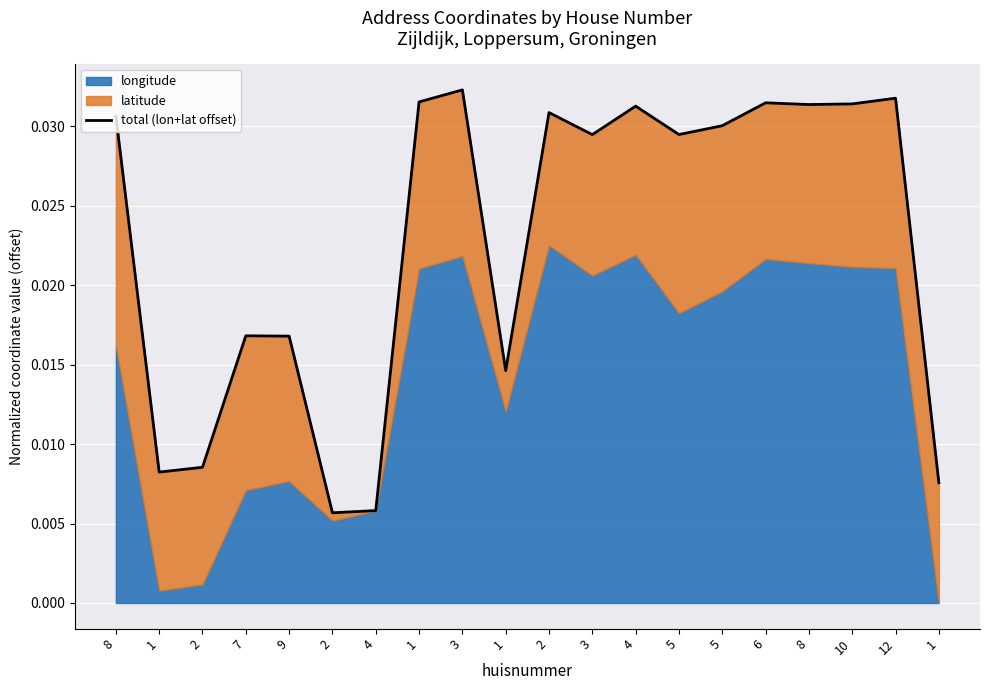

How many points are lower than both their immediate neighbors (excluding endpoints)?

6